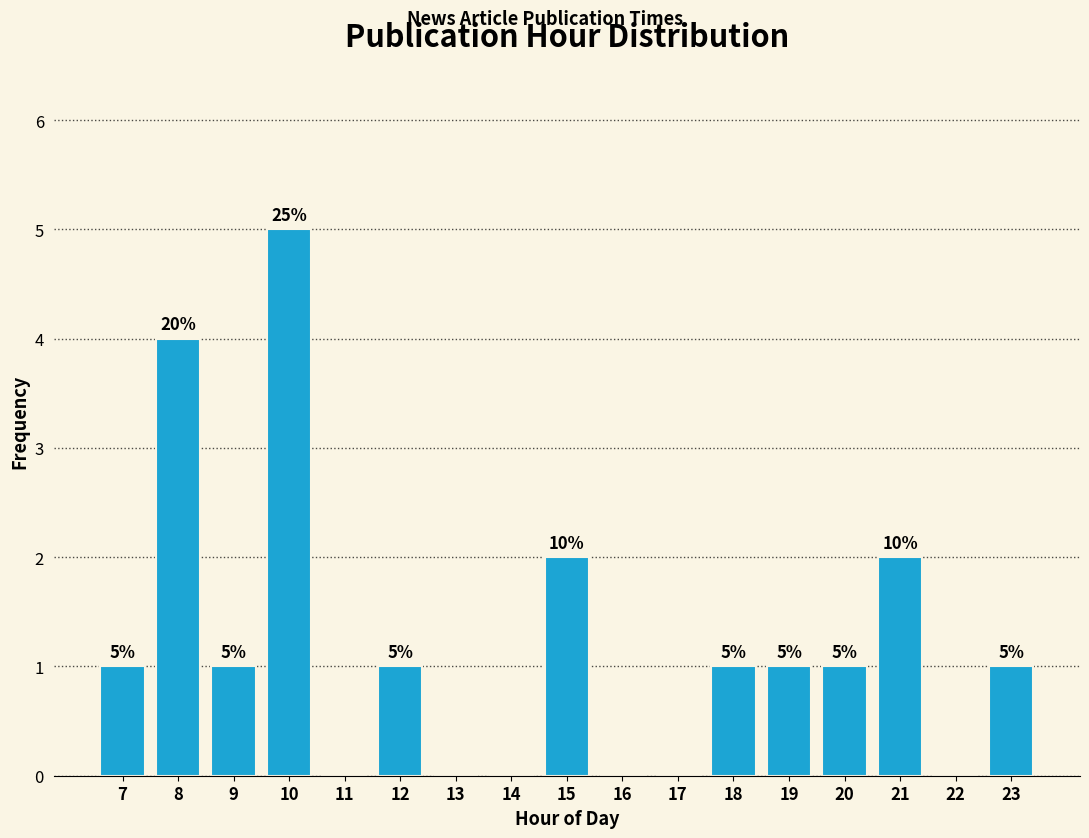

Reading left to right, transcribe all the data shown in this chart.

7=1	8=4	9=1	10=5	11=0	12=1	13=0	14=0	15=2	16=0	17=0	18=1	19=1	20=1	21=2	22=0	23=1